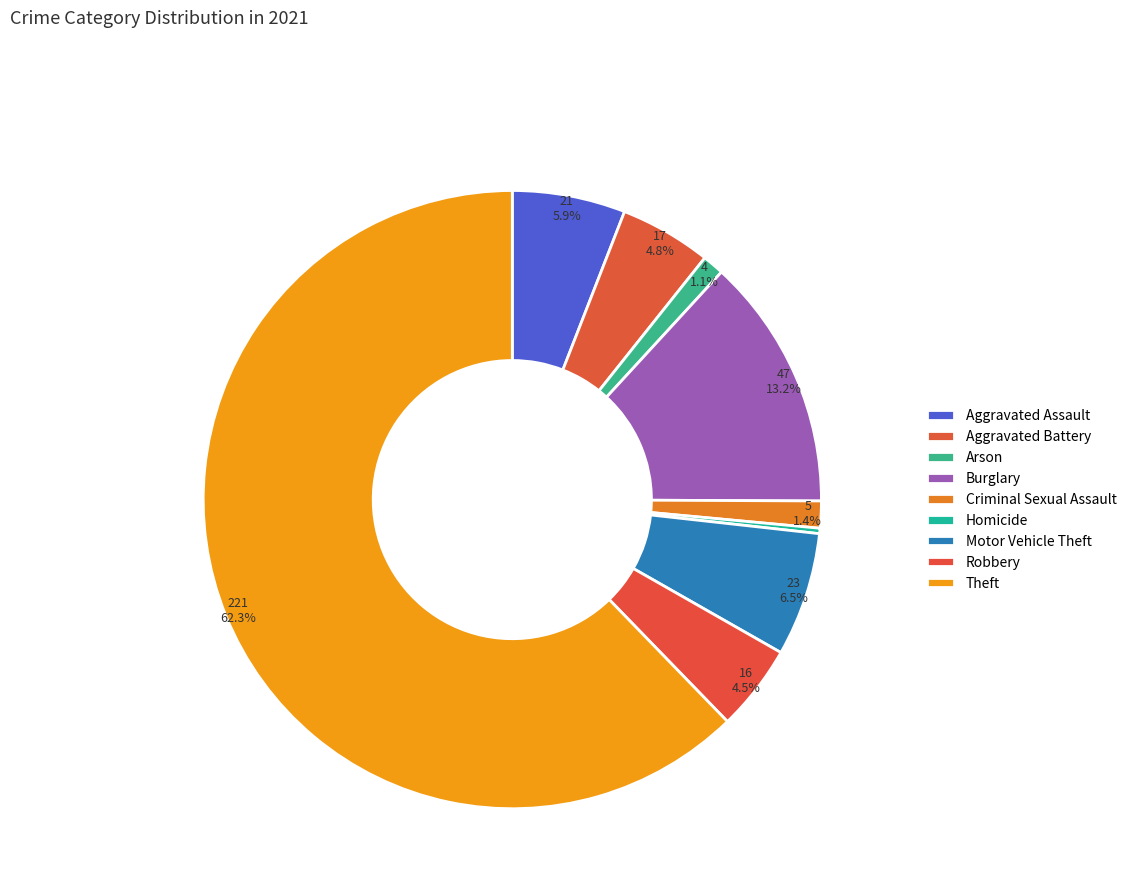

How many segments does this pie chart have?

9